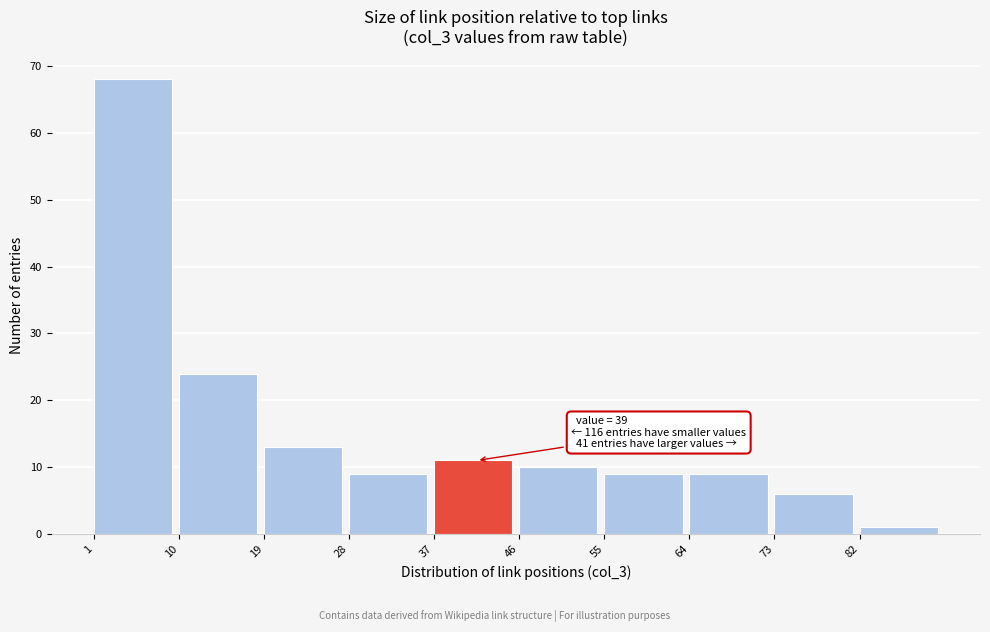

Which range on the x-axis has the tallest bar?

1 to 10